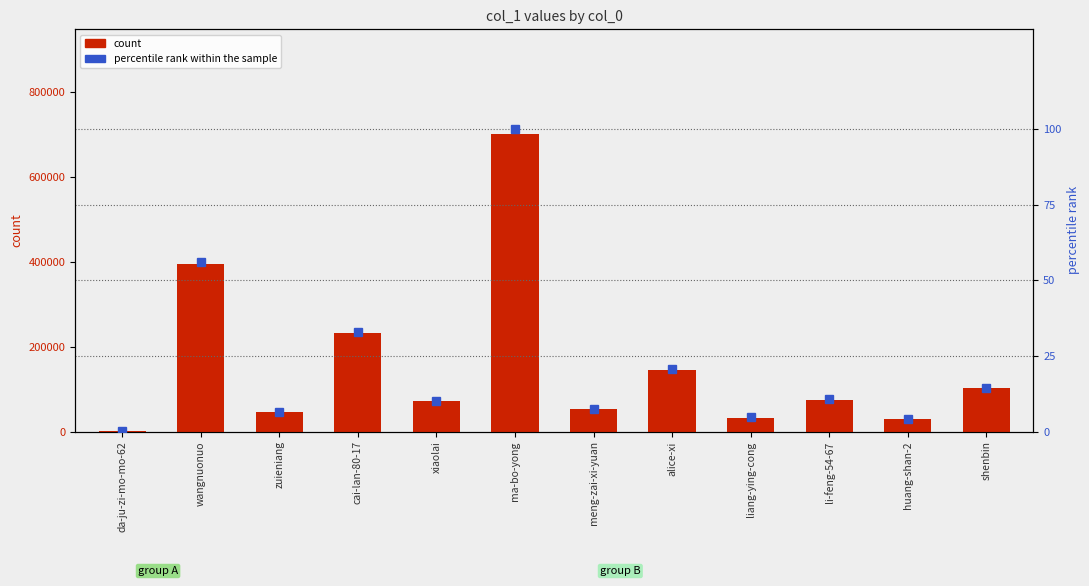

List the series in order of their overall mean, lowest first.

percentile rank within the sample, col_1